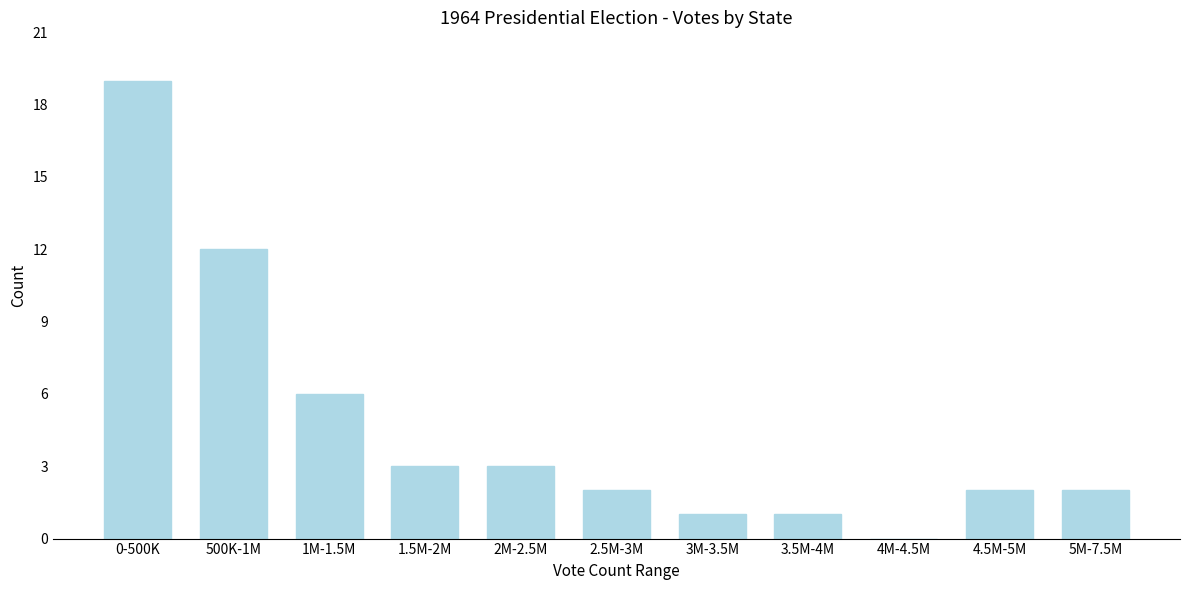

Reading left to right, extract all data points from this chart.

0-500K=19	500K-1M=12	1M-1.5M=6	1.5M-2M=3	2M-2.5M=3	2.5M-3M=2	3M-3.5M=1	3.5M-4M=1	4M-4.5M=0	4.5M-5M=2	5M-7.5M=2